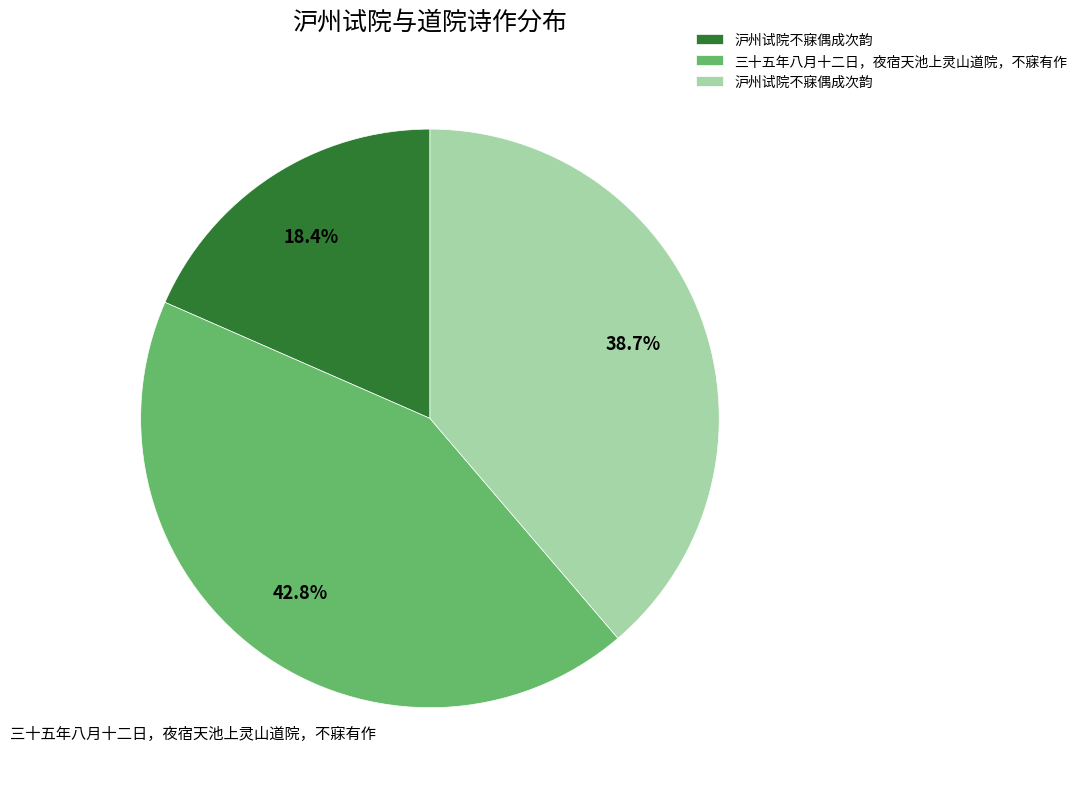

Is there a majority slice in this chart?

No